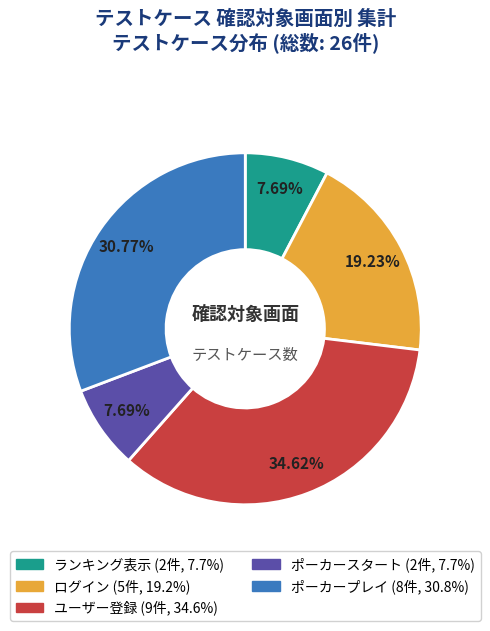

What percentage is the ユーザー登録 slice, to the nearest percent?

35%